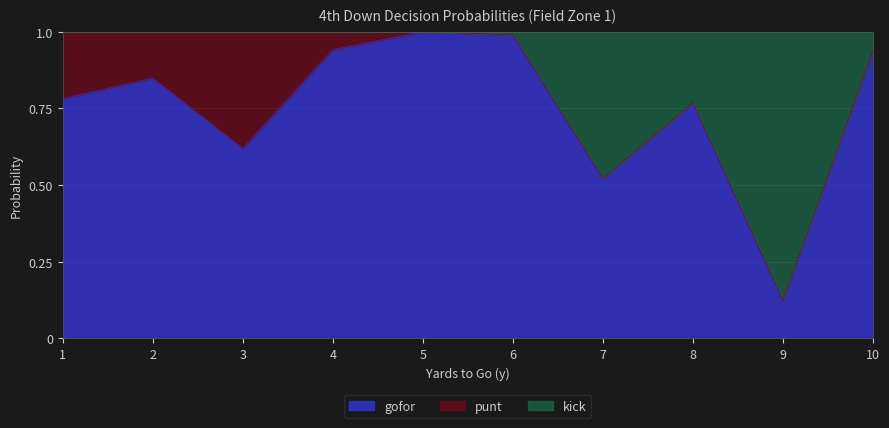

In gofor_fzone1, how many points are lower than both neighbors (excluding endpoints)?

3